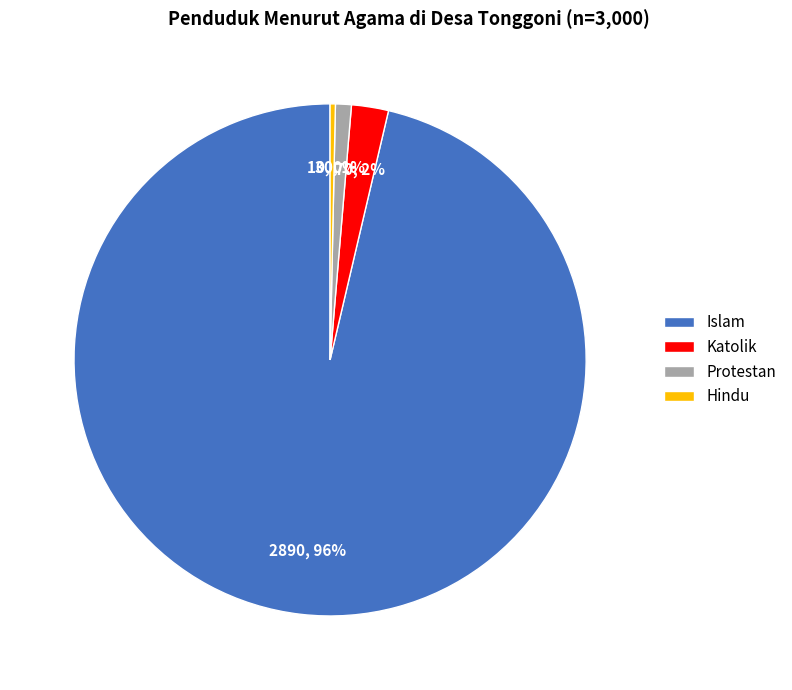

Approximately how many times larger is the value at Katolik compared to Hindu?

7.0